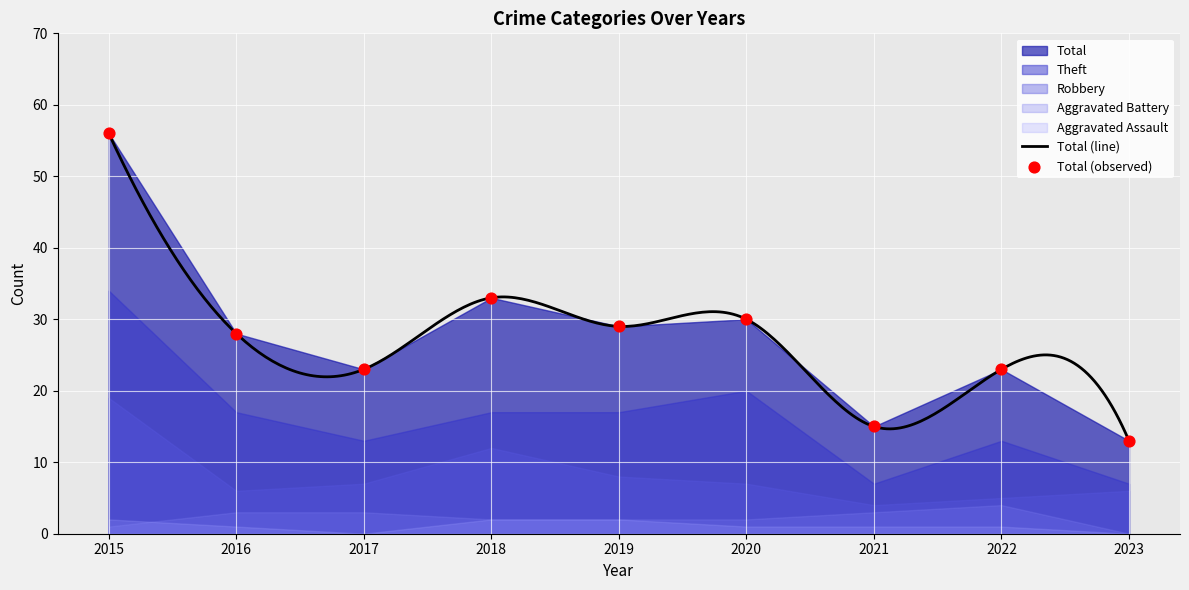

Which series has the largest total across all categories?

Total